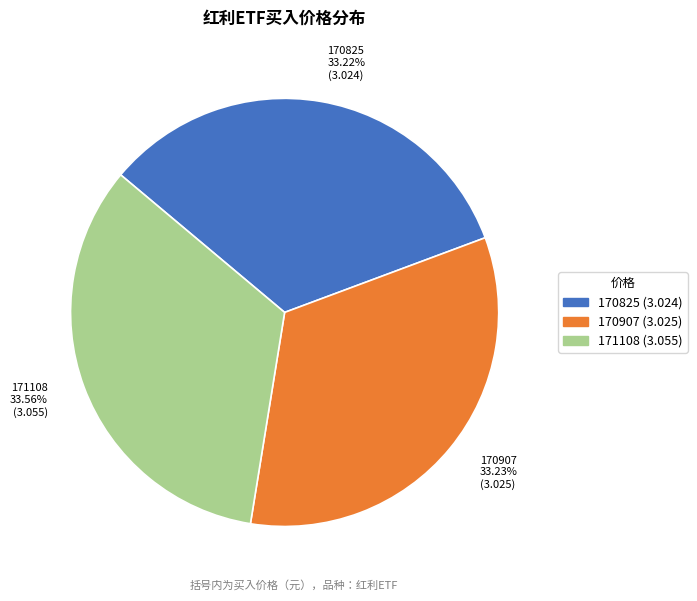

What percentage is the 171108 slice, to the nearest percent?

34%